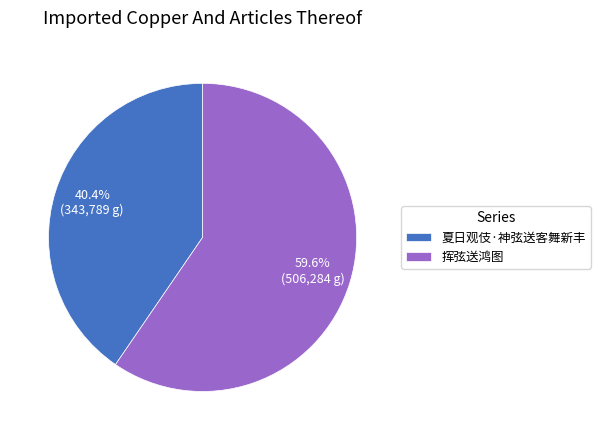

What portion of the pie excludes 挥弦送鸿图?

40.4%